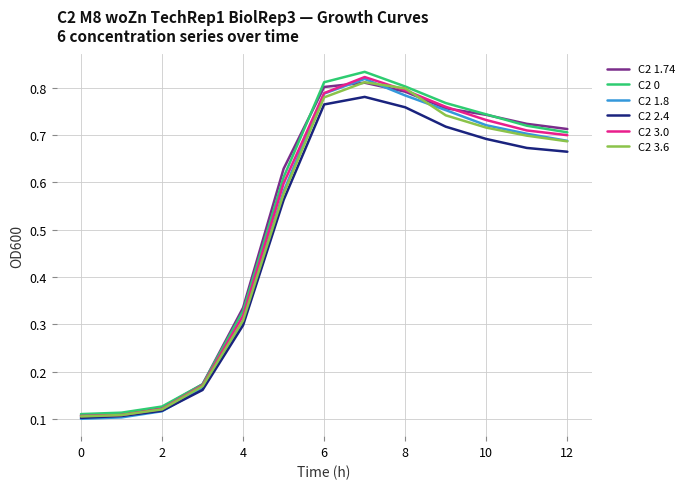

What is the difference between the second highest and second lowest values in the C2 3.6 series?

0.7